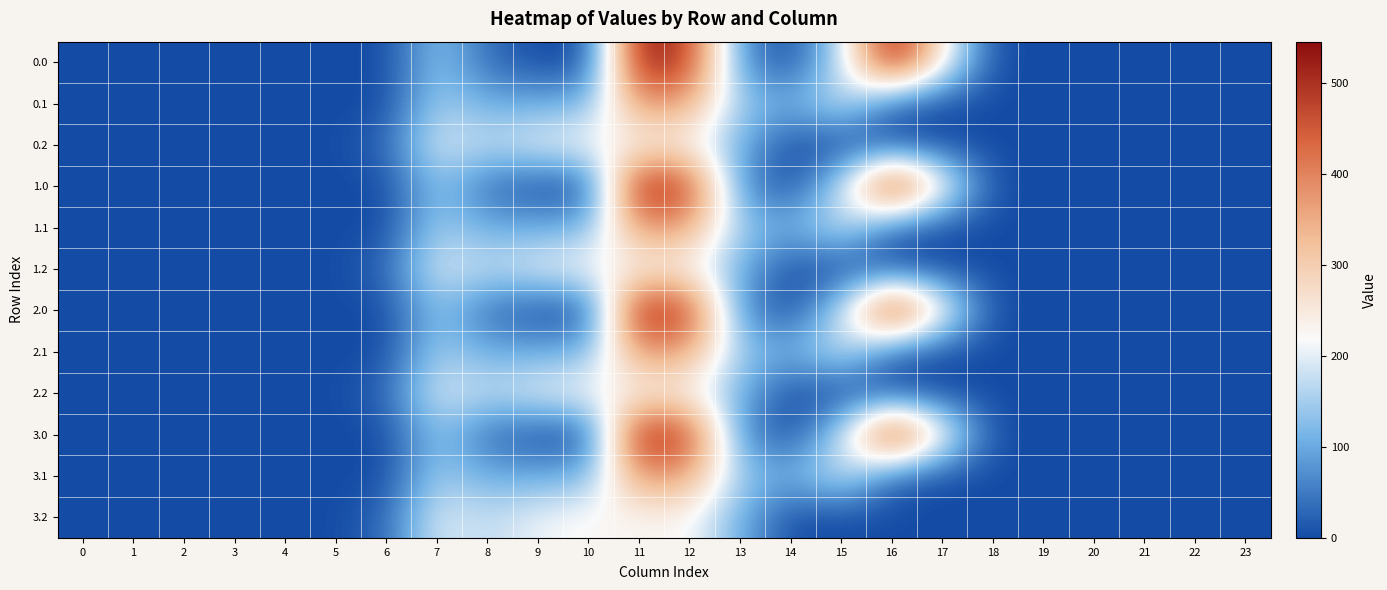

At which category is the sum across all series the highest?

11